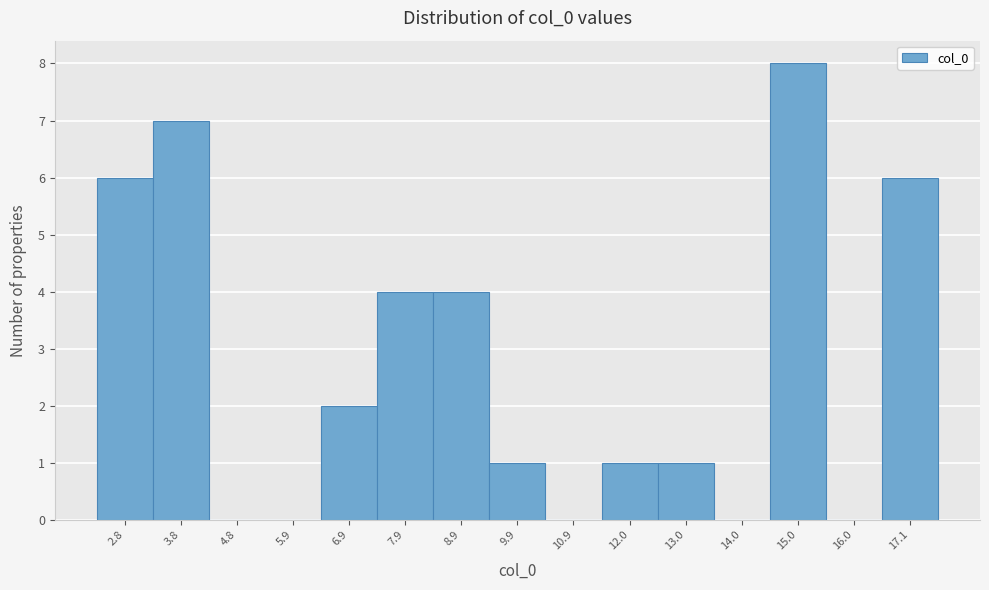

What is the height of the bar covering 12.4 to 13.4 on the x-axis? Neither the bar edges nor the heights are printed on the chart, so give them approximately, as read against the axes.

1